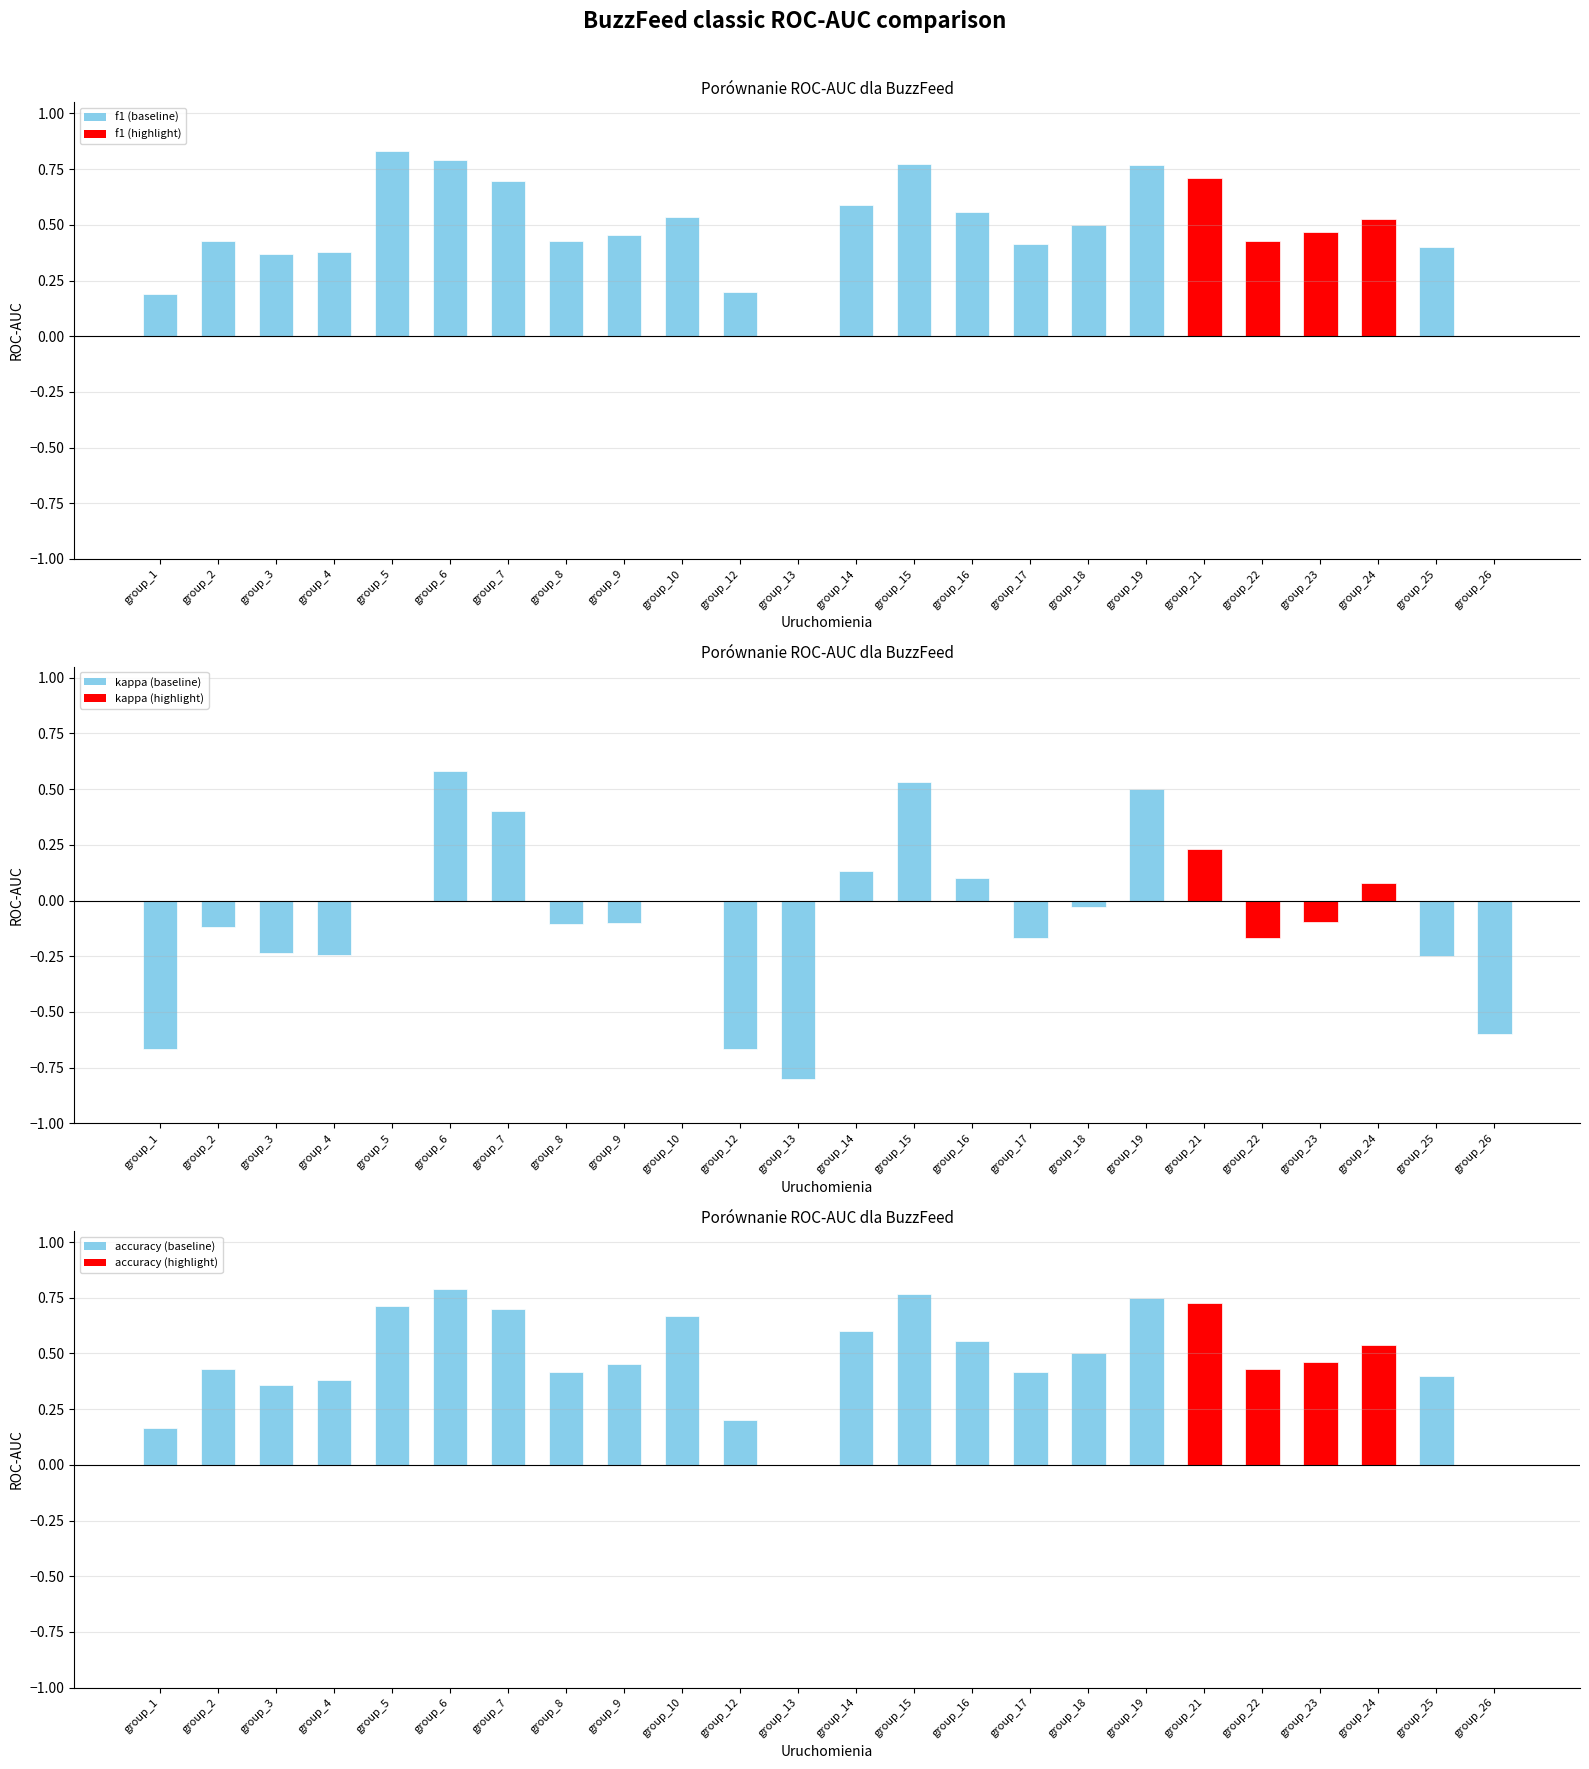

Reading right to left, transcribe all the data shown in this chart.

f1: 0.0	0.4	0.5	0.5	0.4	0.7	0.8	0.5	0.4	0.6	0.8	0.6	0.0	0.2	0.5	0.5	0.4	0.7	0.8	0.8	0.4	0.4	0.4	0.2
kappa: -0.6	-0.2	0.1	-0.1	-0.2	0.2	0.5	-0.0	-0.2	0.1	0.5	0.1	-0.8	-0.7	0.0	-0.1	-0.1	0.4	0.6	0.0	-0.2	-0.2	-0.1	-0.7
accuracy: 0.0	0.4	0.5	0.5	0.4	0.7	0.8	0.5	0.4	0.6	0.8	0.6	0.0	0.2	0.7	0.5	0.4	0.7	0.8	0.7	0.4	0.4	0.4	0.2